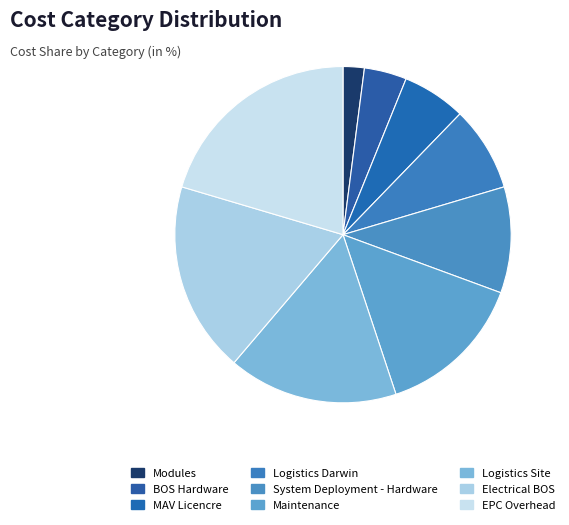

How many slices are in this pie chart?

9